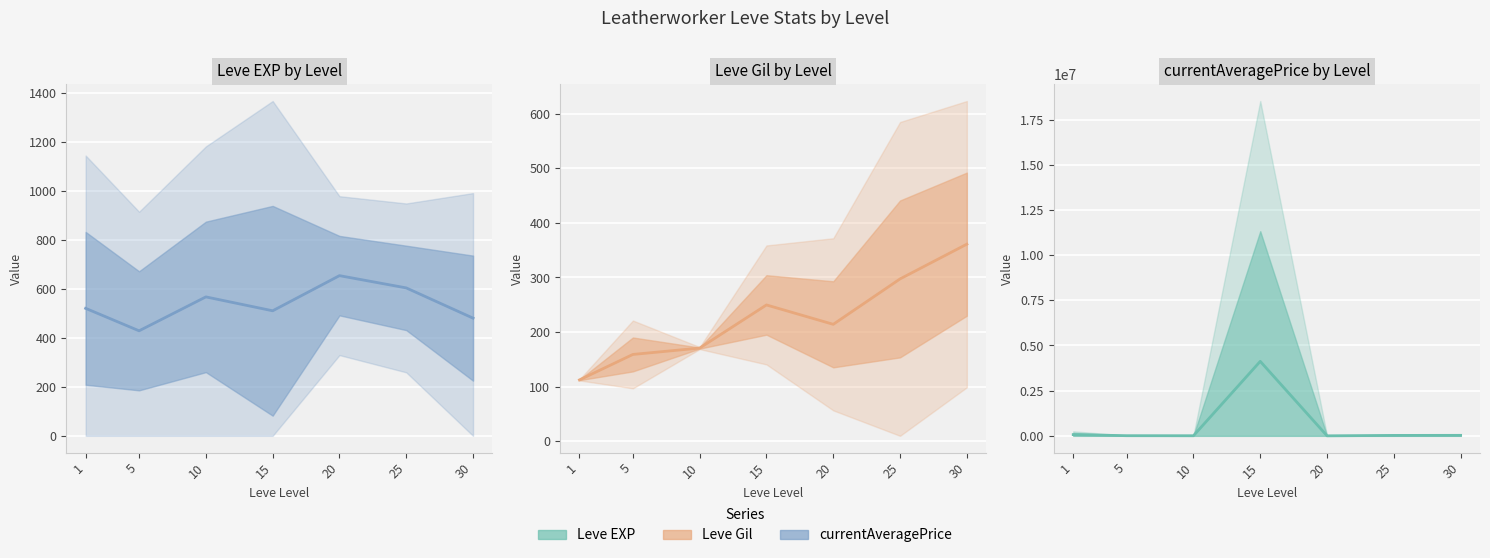

What is the sum of the currentAveragePrice values at 20 and 5?

9306.2